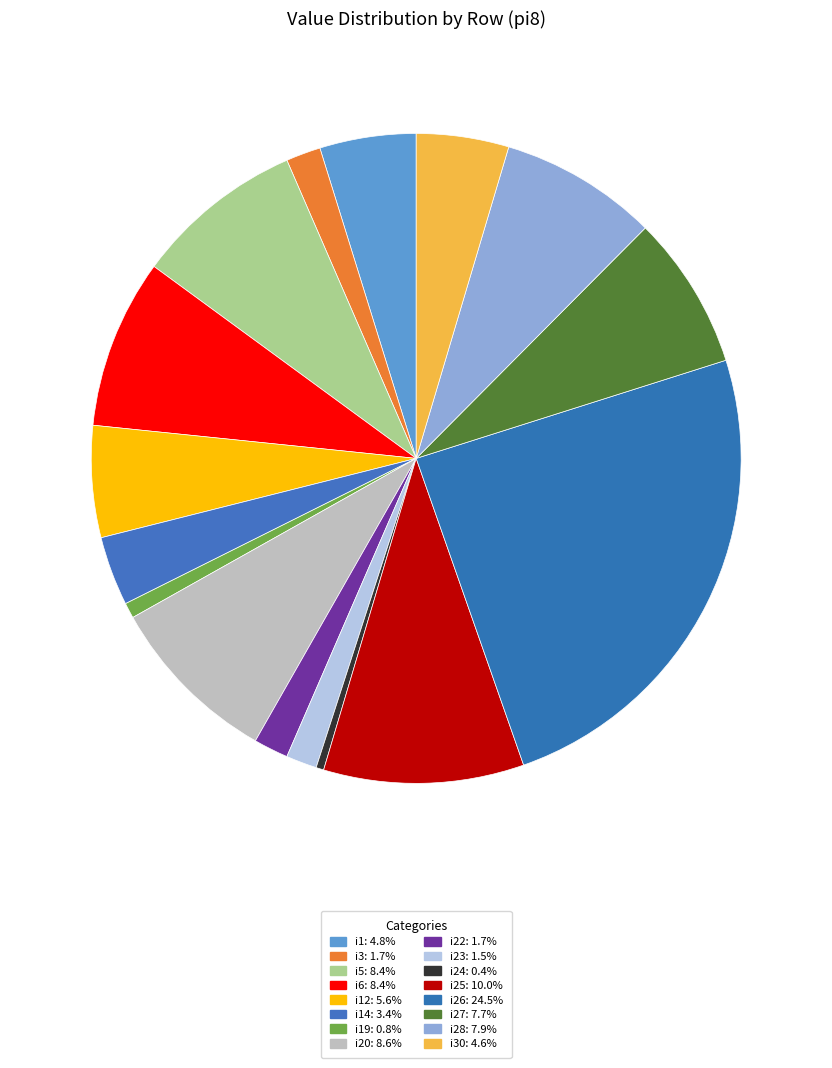

How many slices are in this pie chart?

16